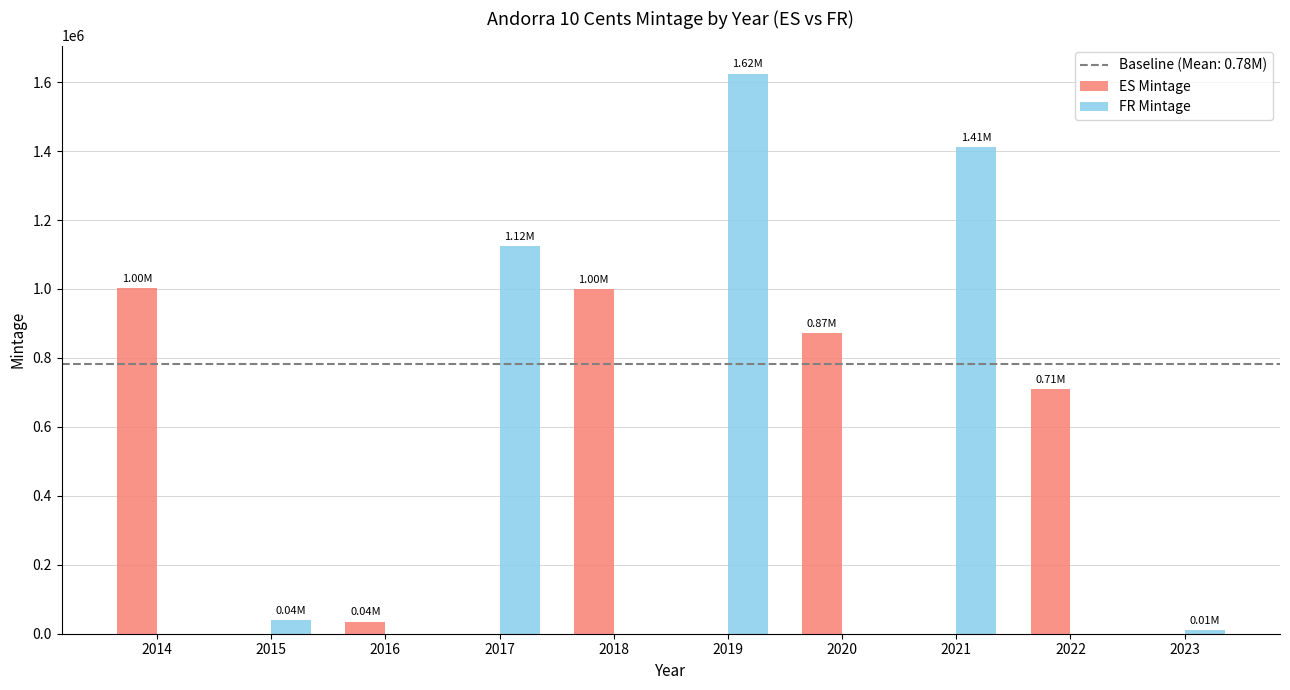

Where does the FR Mintage series first go above 10500?

2015